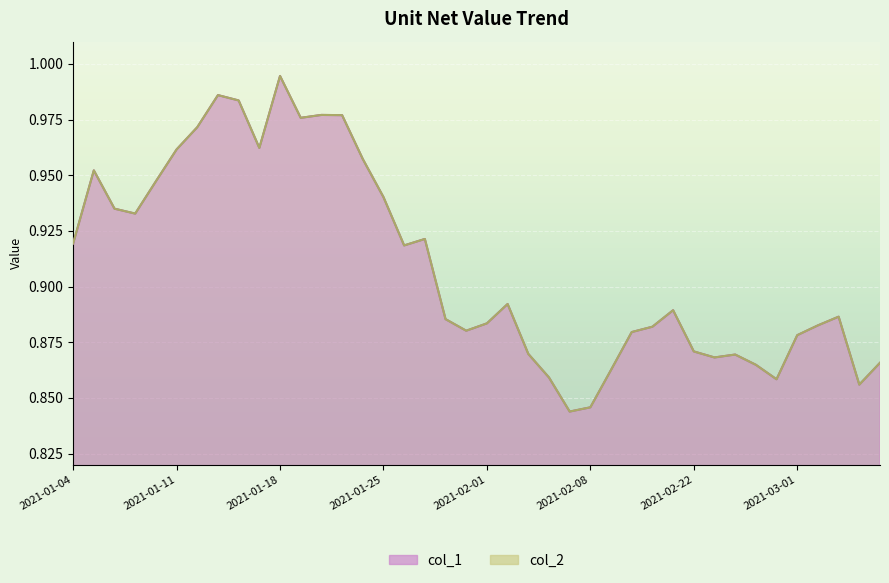

What is the sum of all col_2 values?

36.4